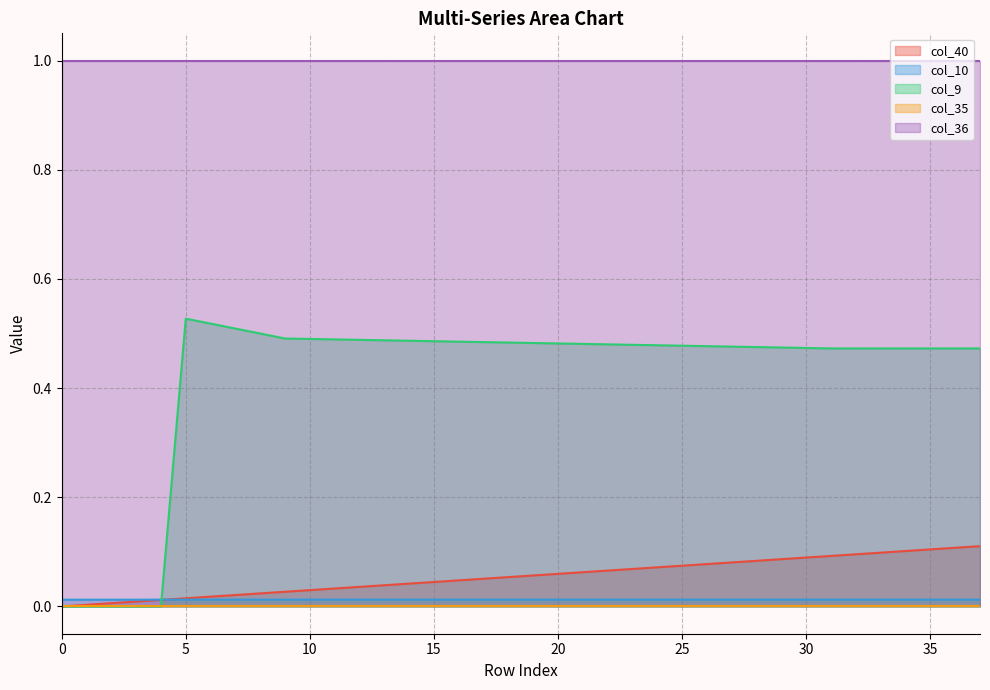

The value of col_40 at 1 is 0.0. True or false?

True